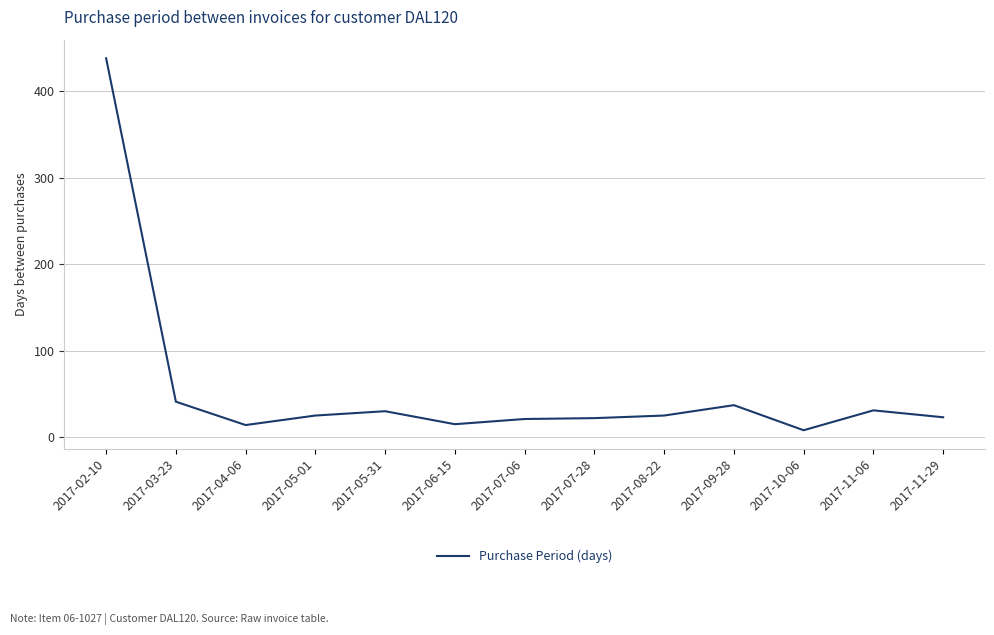

Where does the data first go above 25?

2017-02-10